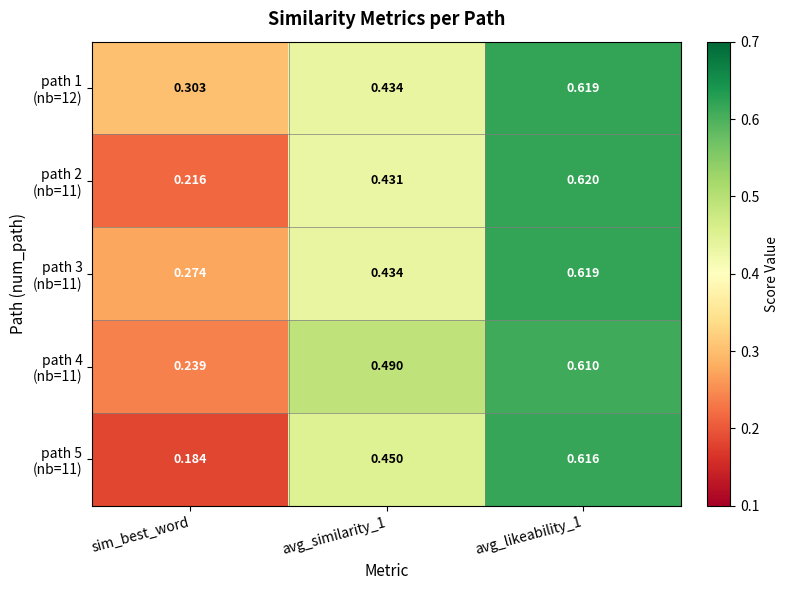

Which series has the largest total across all categories?

path 1 (nb=12)